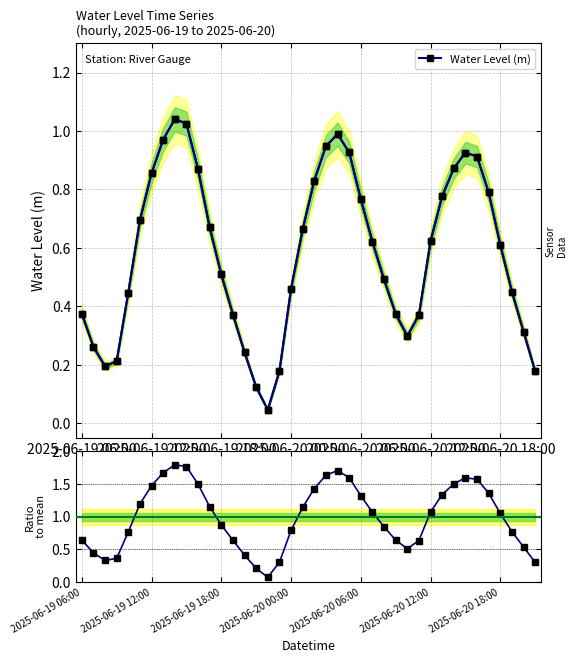

In Ratio to mean, how many points are lower than both neighbors (excluding endpoints)?

3